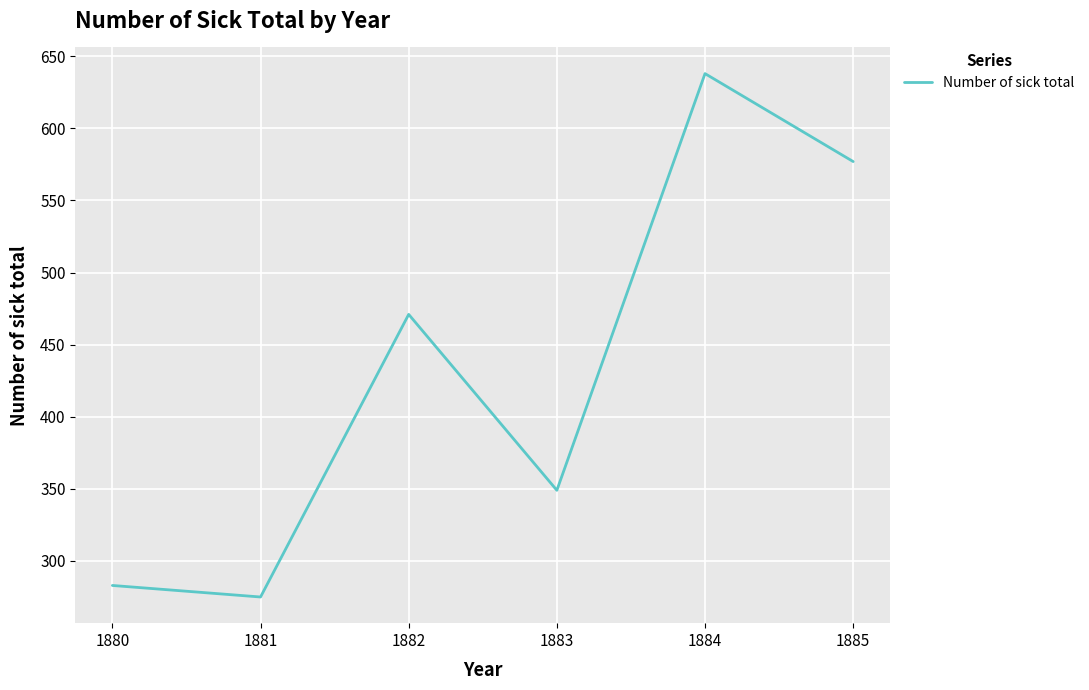

Rank the categories by value from lowest to highest.

1881, 1880, 1883, 1882, 1885, 1884